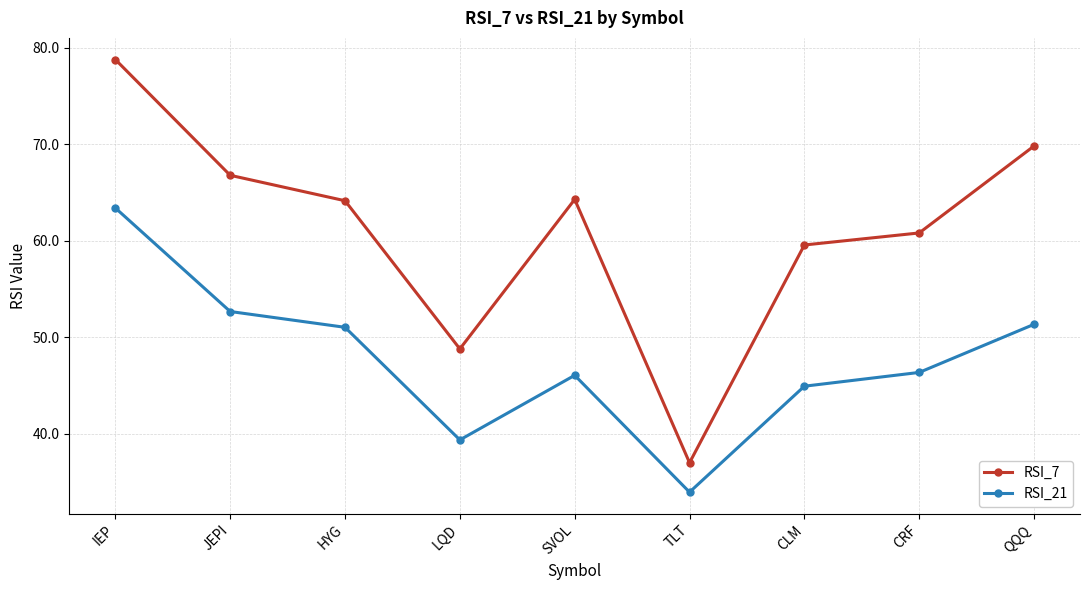

What is the difference between the maximum and minimum values in the RSI_7 series?

41.8